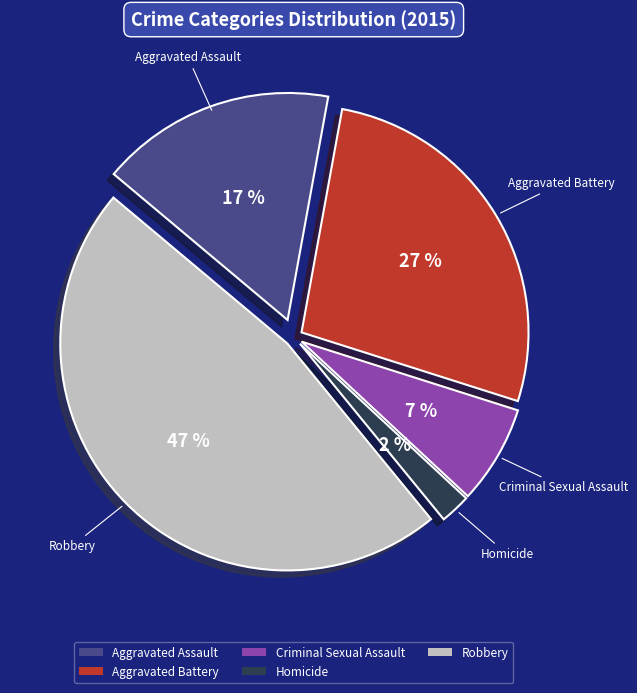

How many slices are in this pie chart?

5